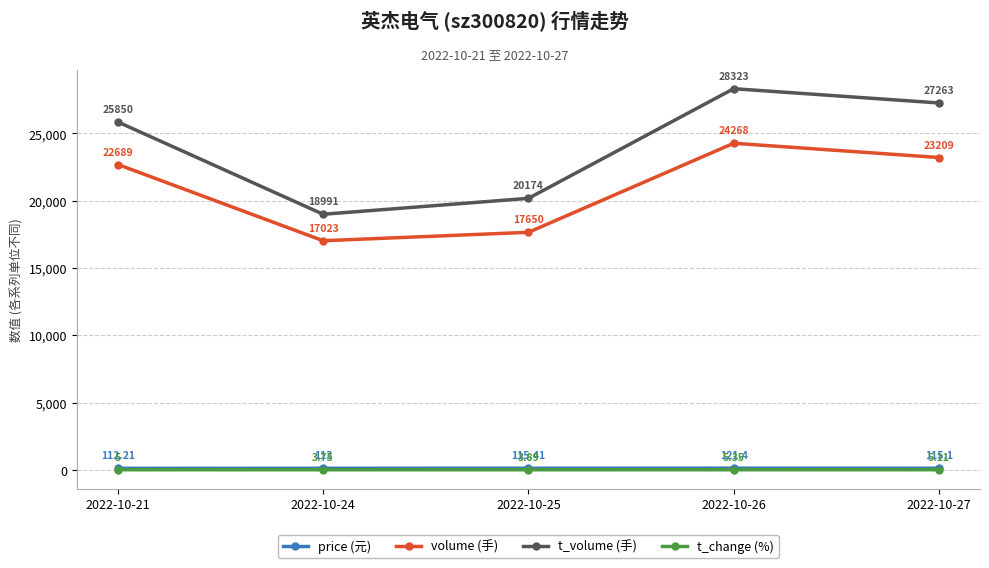

True or false: volume (手) and t_volume (手) intersect in this chart.

False